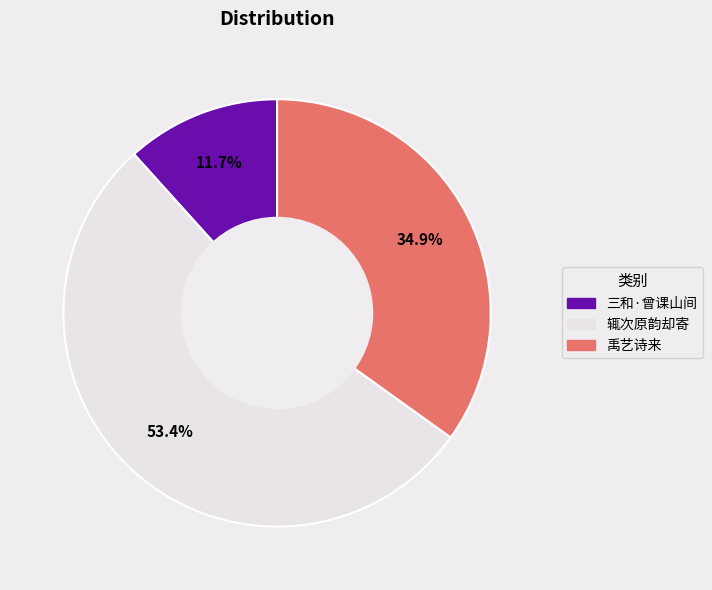

Does any single category account for the majority?

Yes